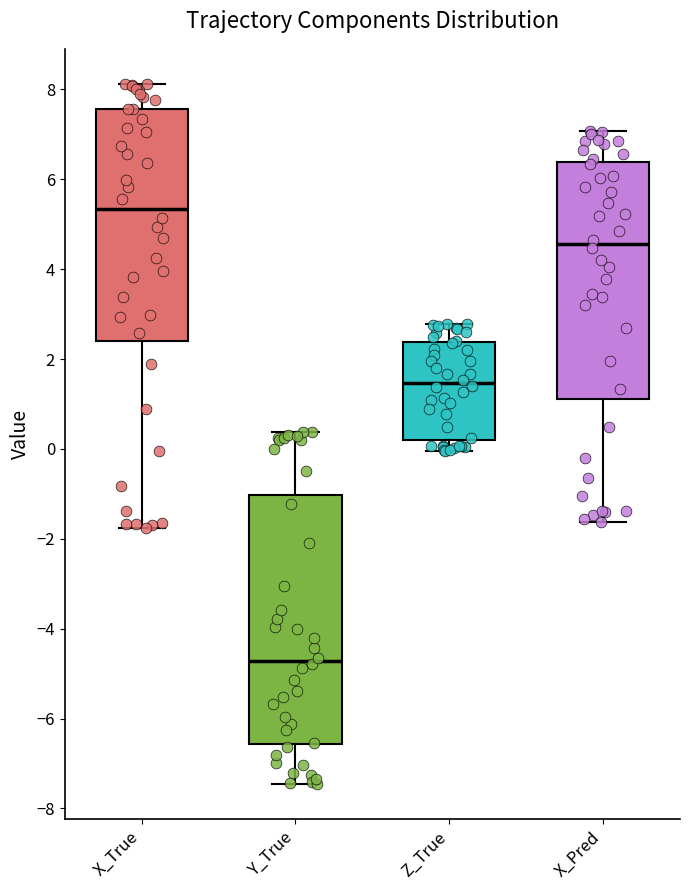

Reading left to right, transcribe this box plot: for each box, give where its median line is, the range the box spans, and where its two whiskers end, as read against the y-axis. The values are not printed on the chart, so give them approximately, as read against the axis.

X_True: median 5.4, box 2.4 to 7.6, whiskers -1.8 to 8.2
Y_True: median -4.8, box -6.6 to -1.0, whiskers -7.4 to 0.4
Z_True: median 1.4, box 0.2 to 2.4, whiskers 0.0 to 2.8
X_Pred: median 4.6, box 1.2 to 6.4, whiskers -1.6 to 7.0